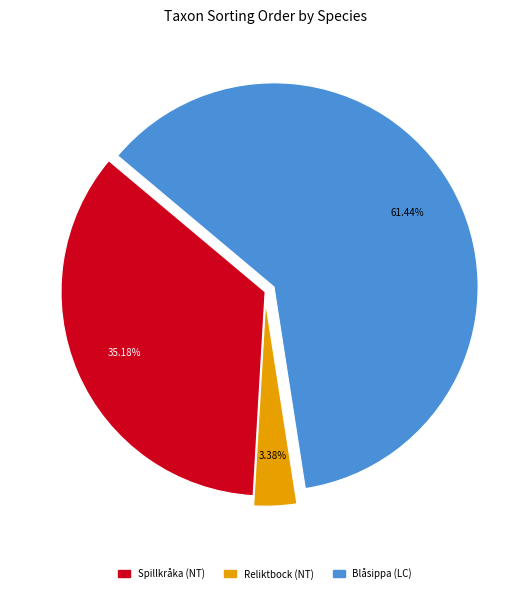

Is the sum of Blåsippa (LC) and Spillkråka (NT) greater than half?

Yes